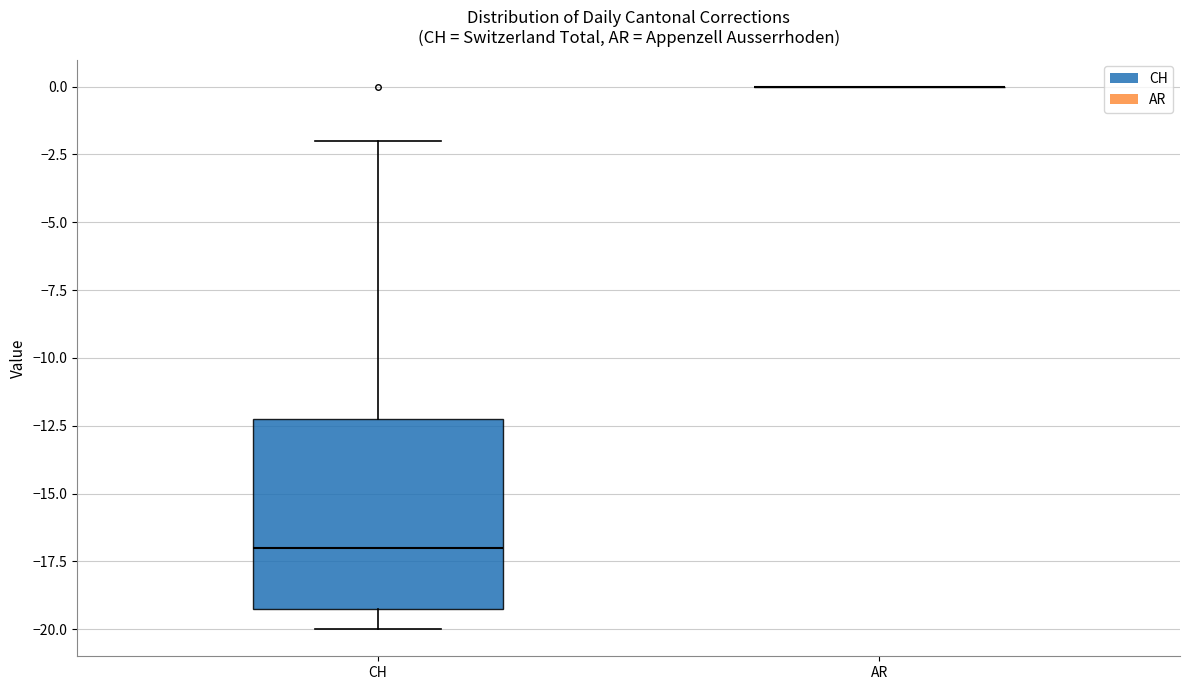

Reading left to right, read every box against the y-axis: the position of its median line, the range the box covers, and the ends of its whiskers. The values are not printed on the chart, so give them approximately, as read against the axis.

CH: median -17, box -19 to -12, whiskers -20 to -2
AR: box collapsed to a line at 0, whiskers 0 to 0